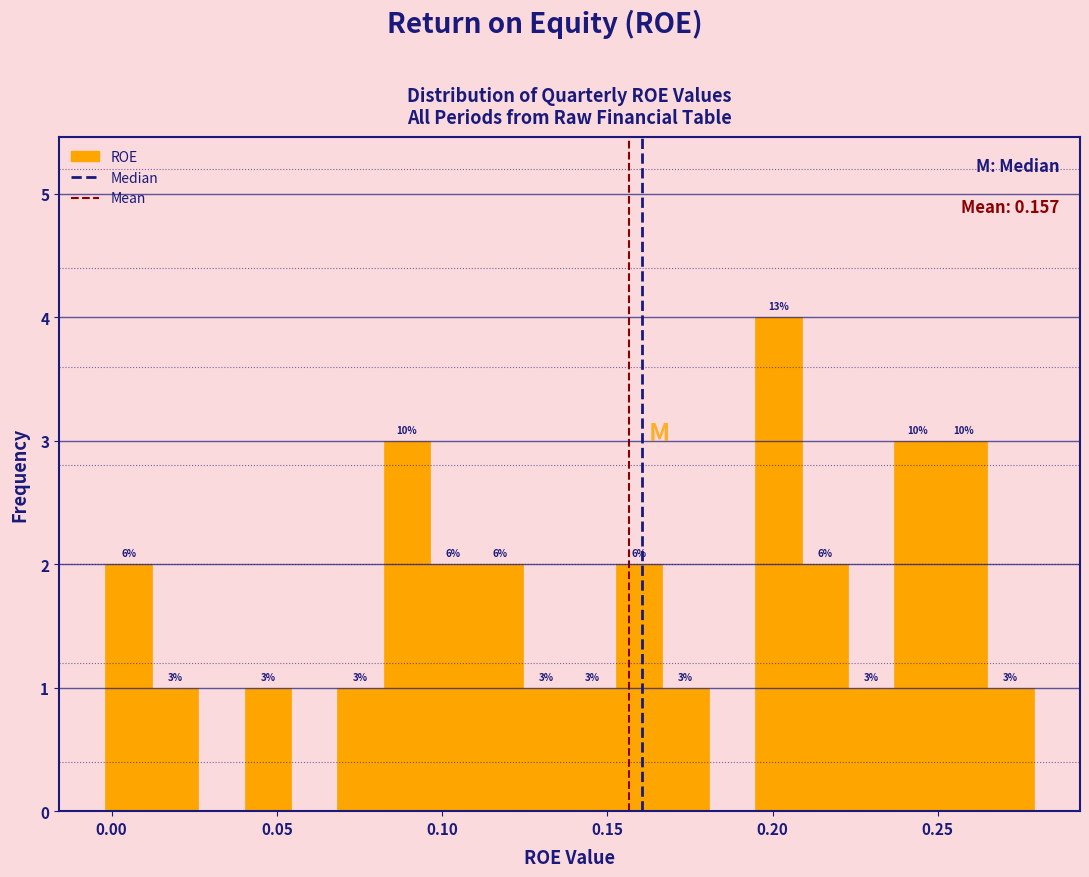

Read against the x-axis, roughly where is the centre of the tallest bar?

0.200